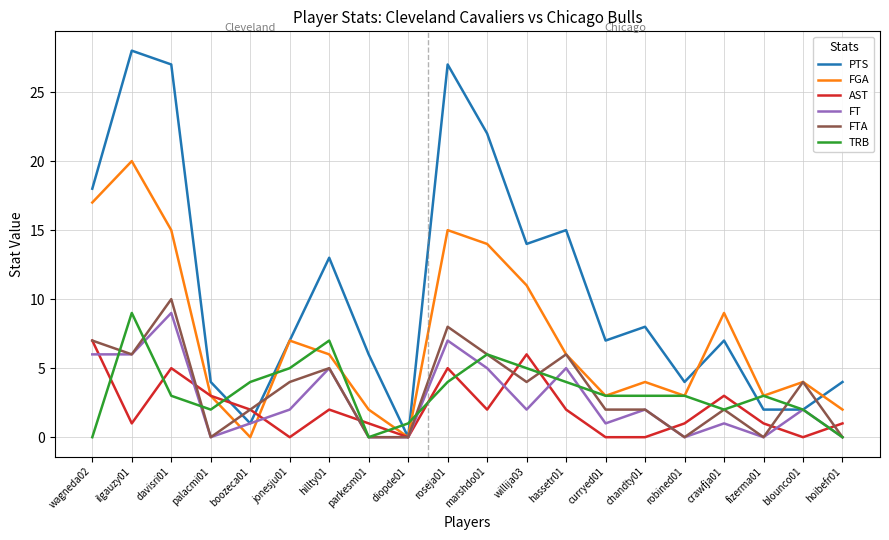

Which series ends up on top after the final intersection of AST and TRB?

AST